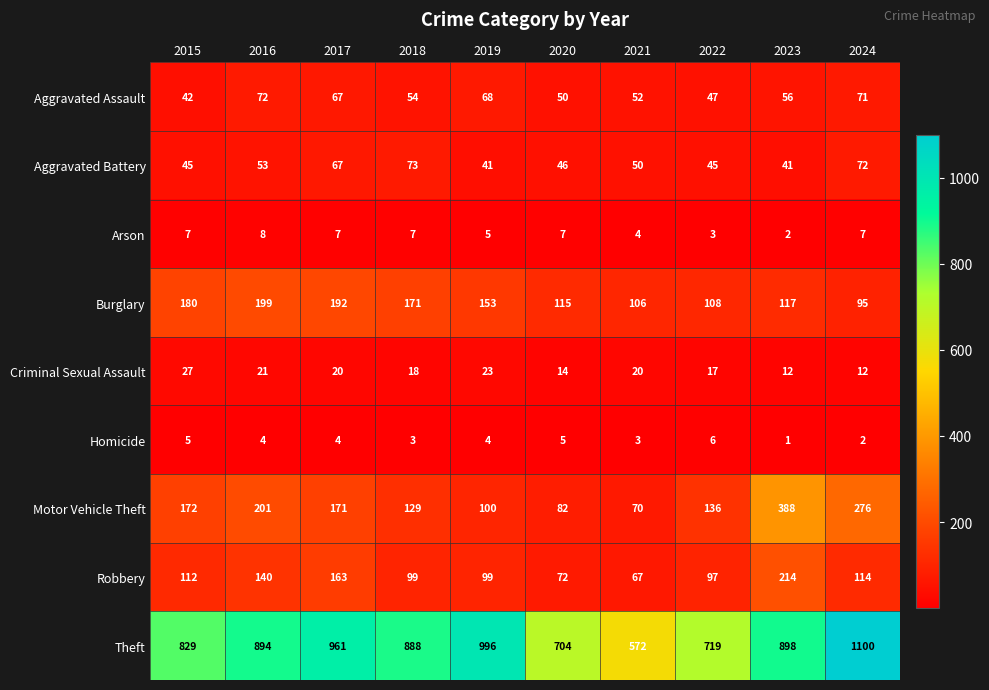

Which series changed the most between 2019 and 2024?

Motor Vehicle Theft